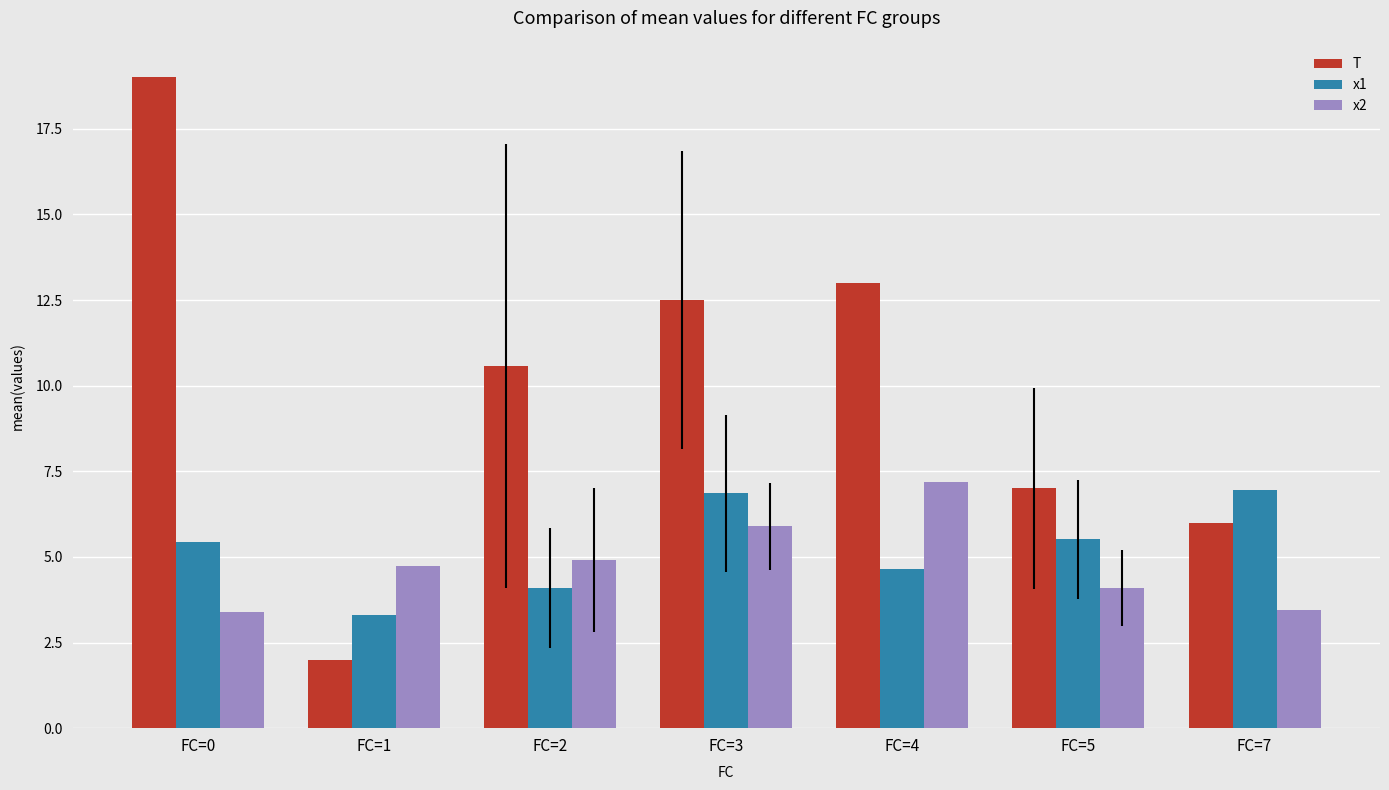

What is the value of the x1 bar at the 1st from the left?

5.4